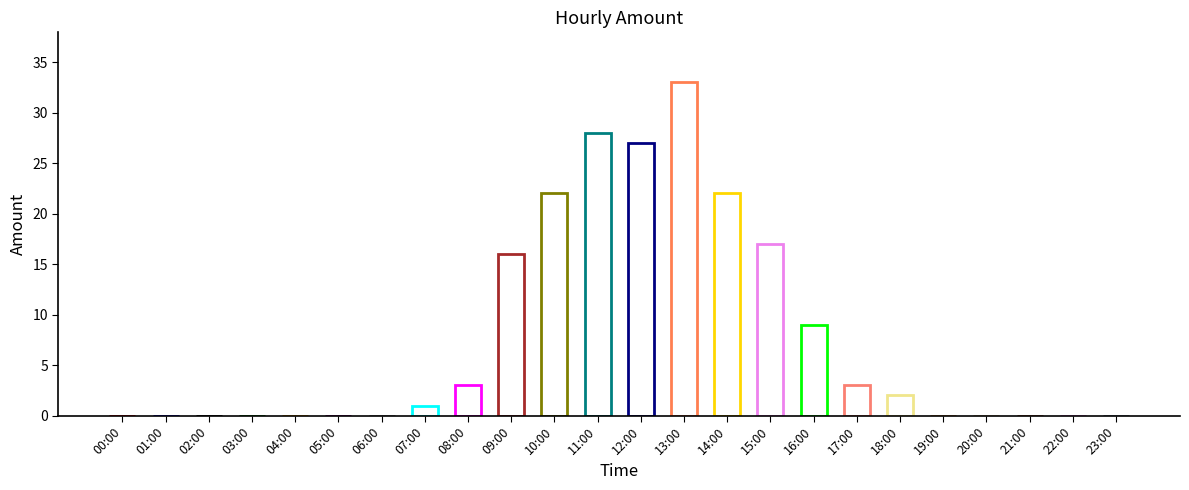

What value does the data have at 08:00, to the nearest 5?

5